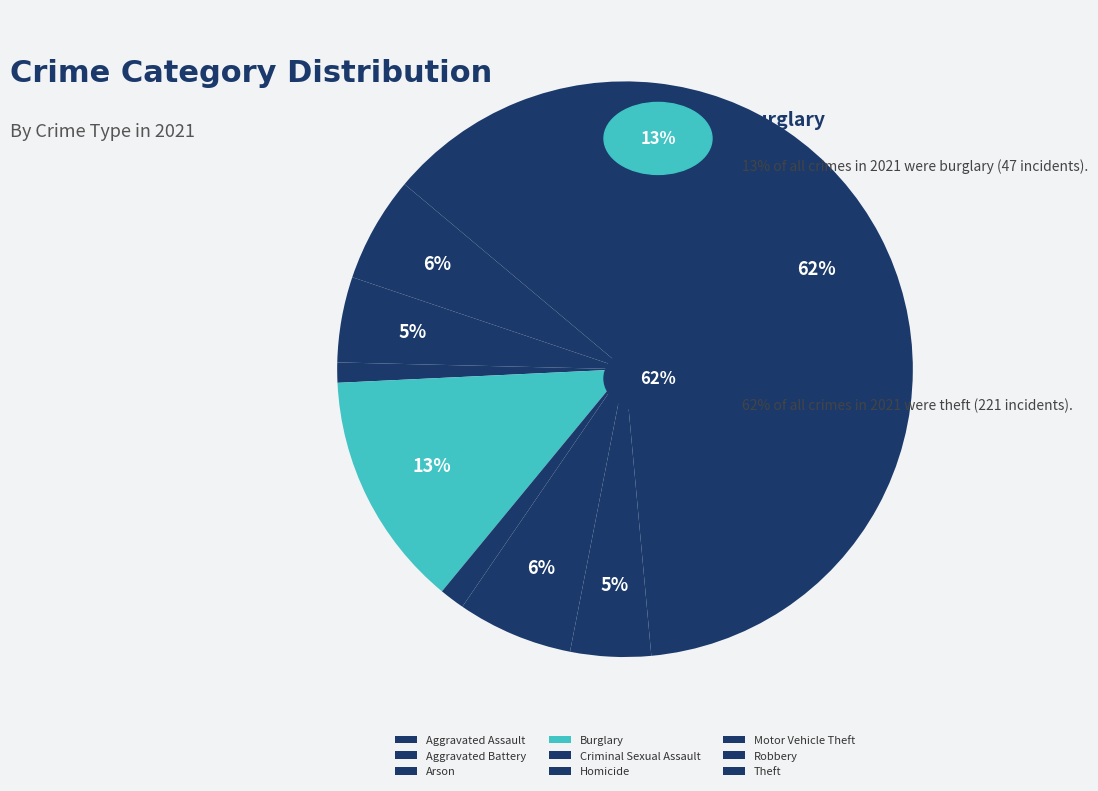

Which category accounts for the majority?

Theft